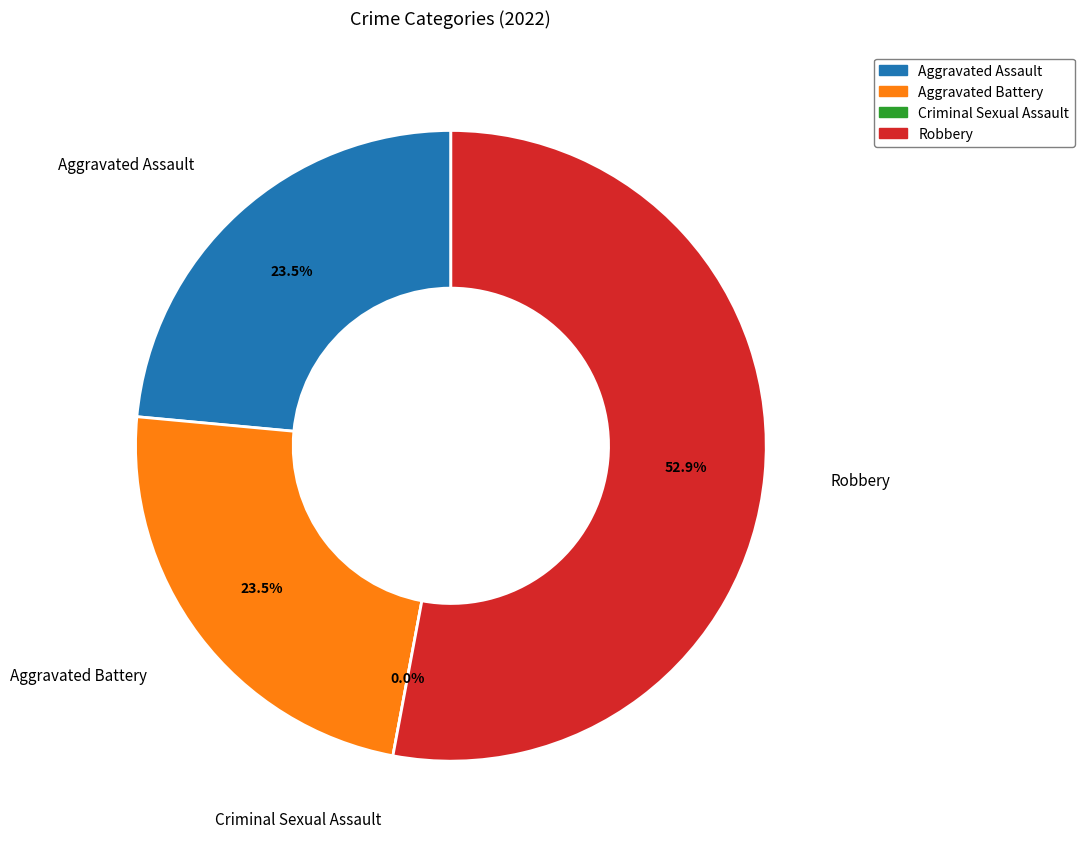

How many segments does this pie chart have?

4